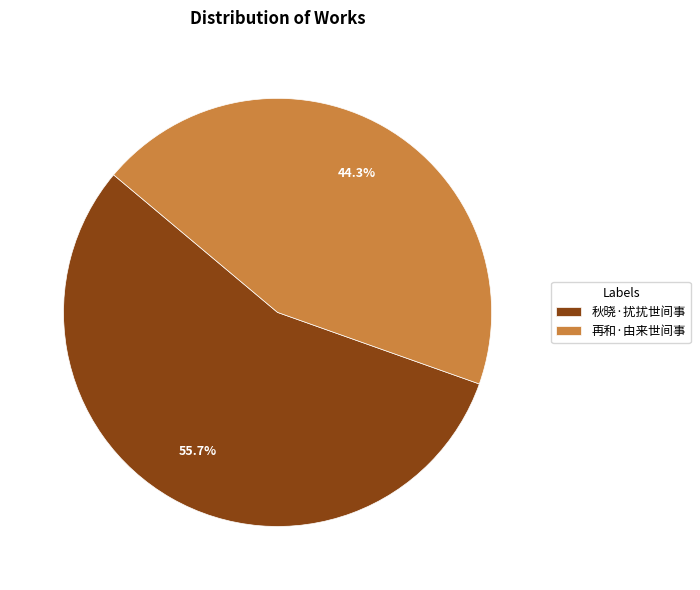

The 秋晓·扰扰世间事 slice represents 64% of the pie. True or false?

False